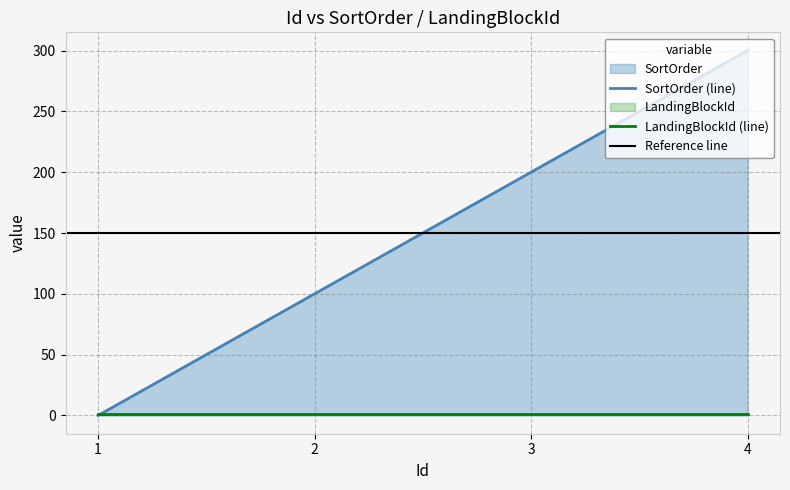

Rank the categories by value from lowest to highest.

1, 2, 3, 4